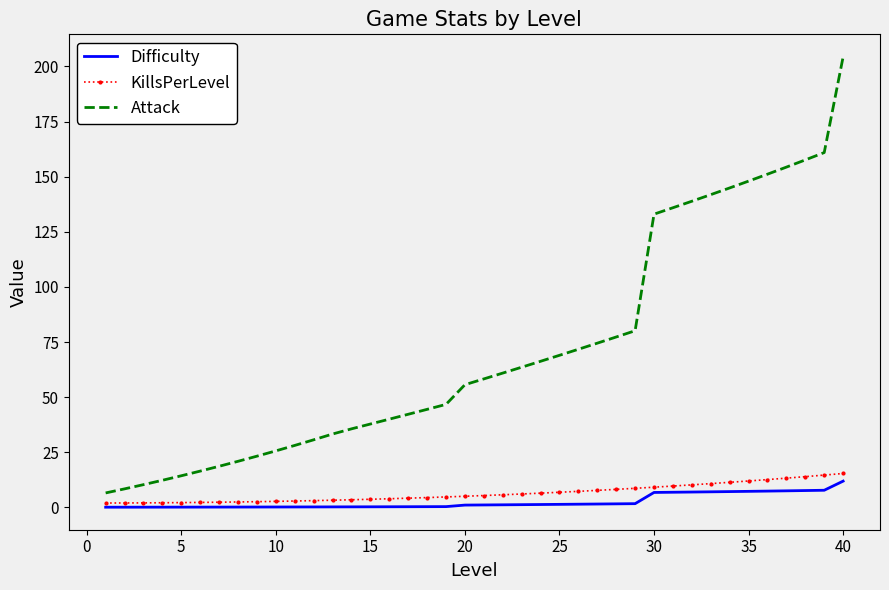

True or false: KillsPerLevel and Attack cross at least once.

False